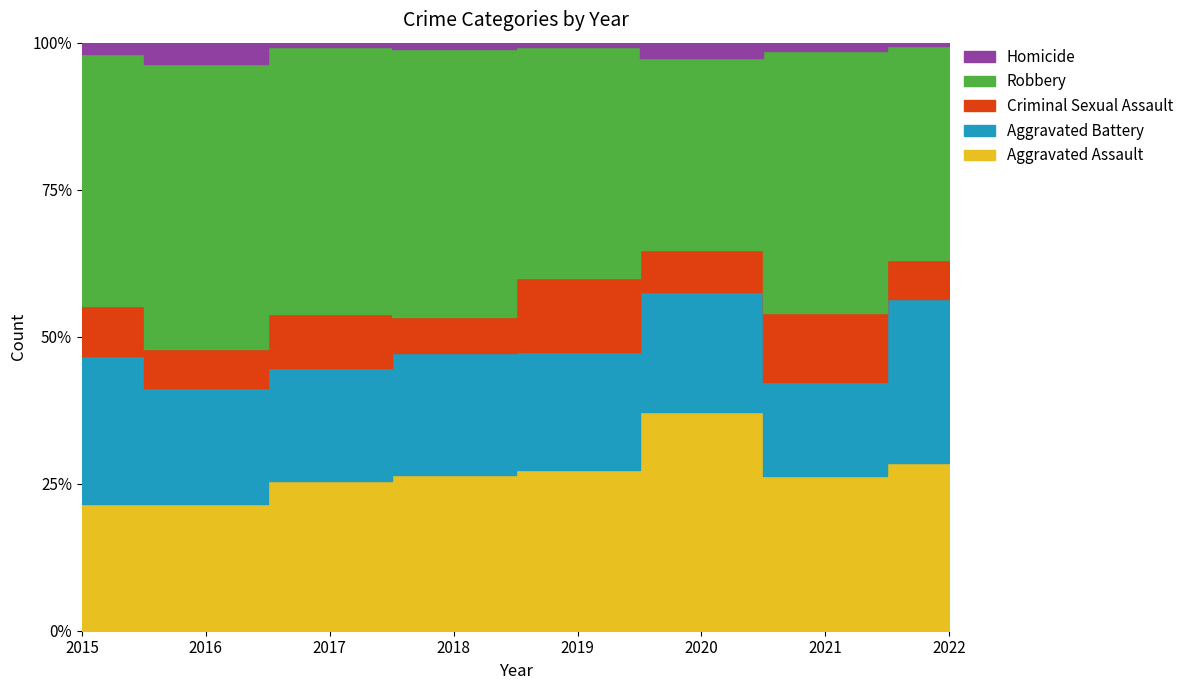

Count the number of data series in this chart.

5